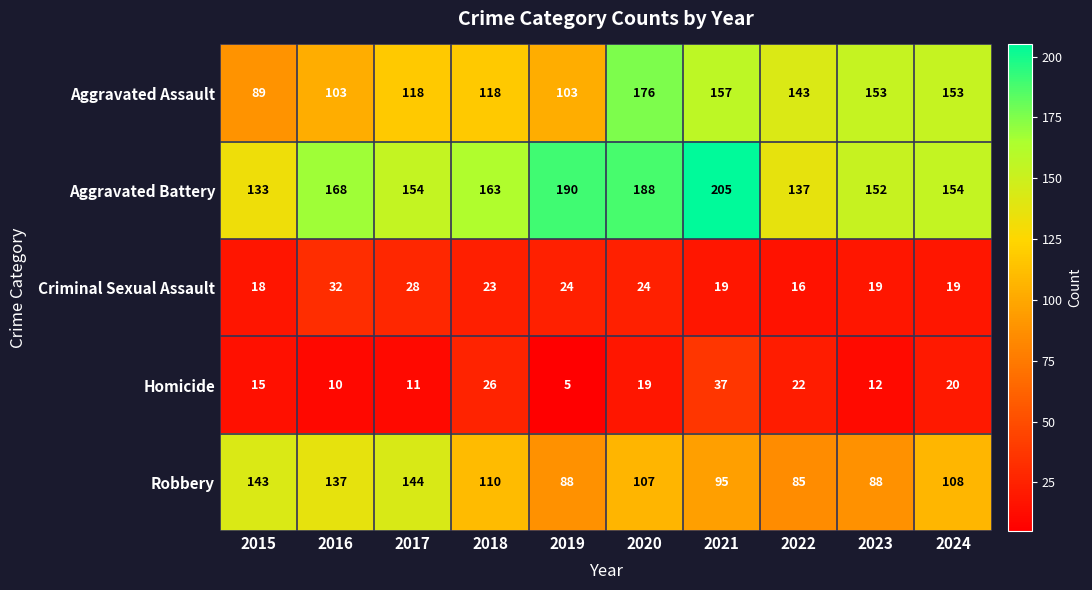

Is the value of Robbery at 2017 greater than the value of Aggravated Assault at 2022?

Yes